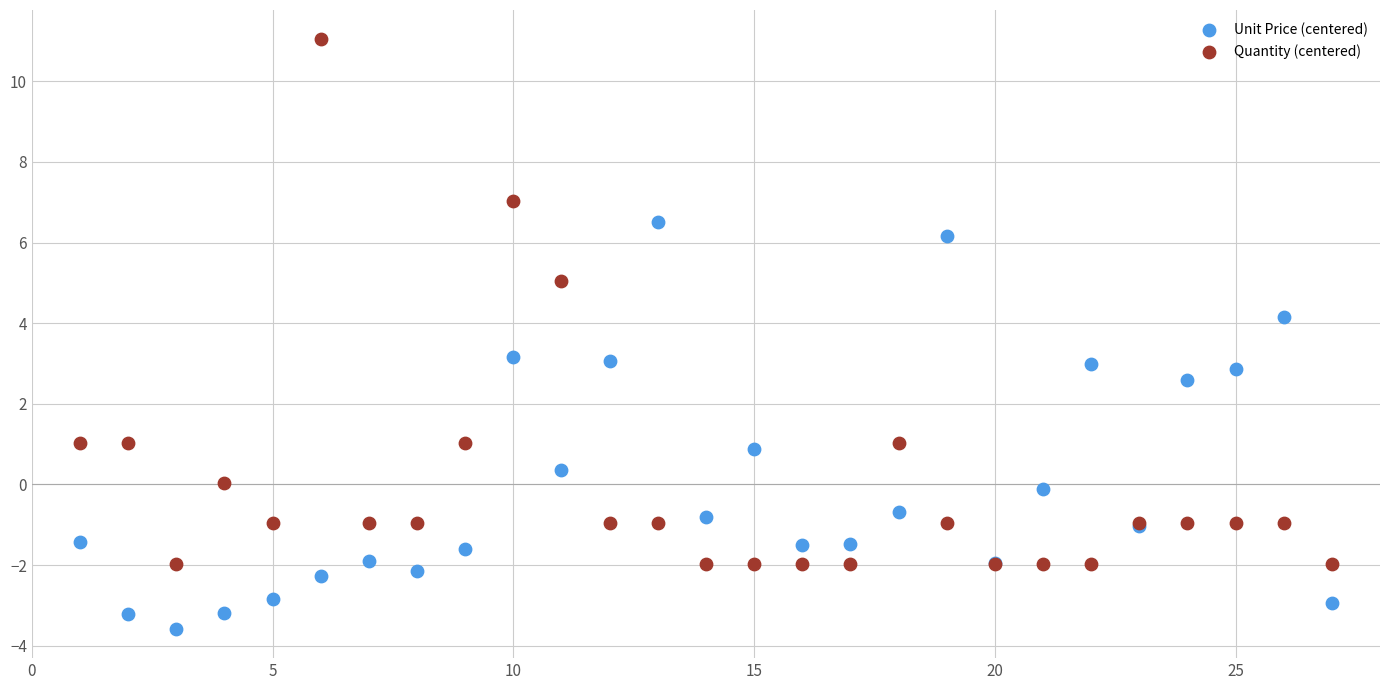

Which series reaches the minimum Y coordinate?

Unit Price (centered)